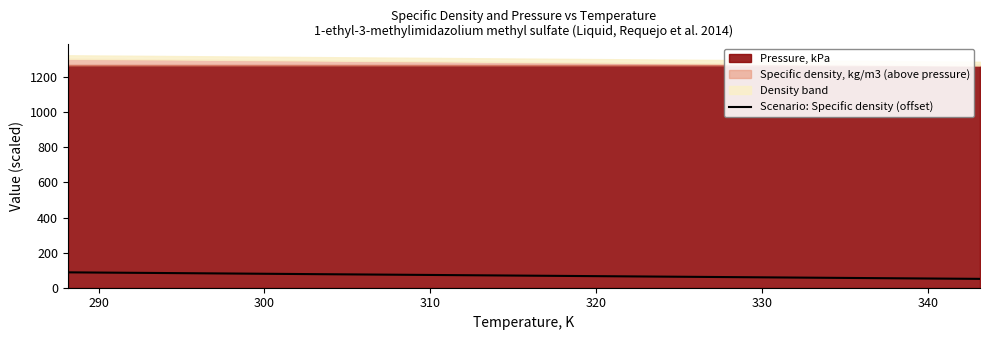

What is the maximum value for Scenario: Specific density (offset)?

87.6